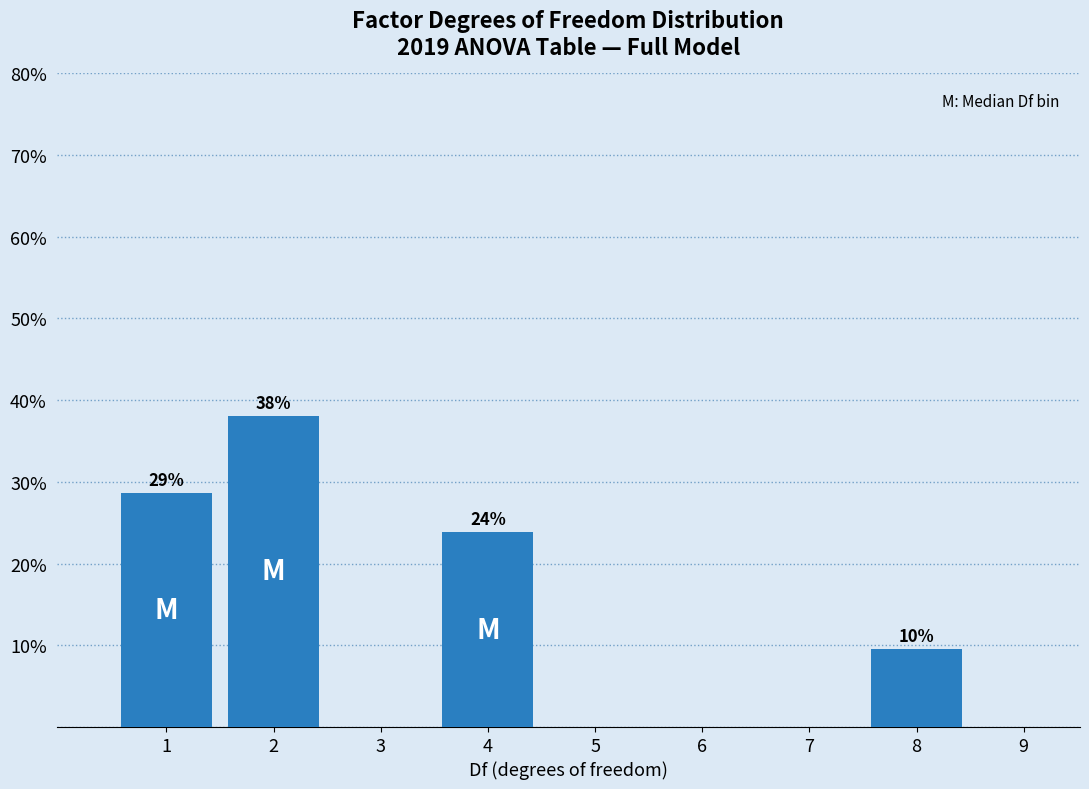

Reading left to right, what are all the values shown in this chart?

1=28.6	2=38.1	3=0.0	4=23.8	5=0.0	6=0.0	7=0.0	8=9.5	9=0.0